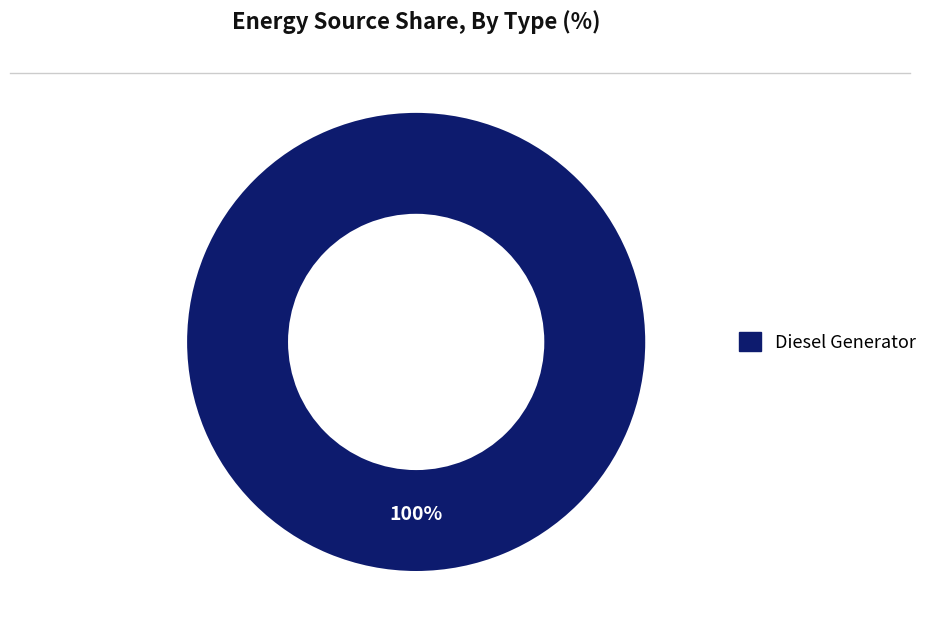

Count the number of slices in the pie.

1